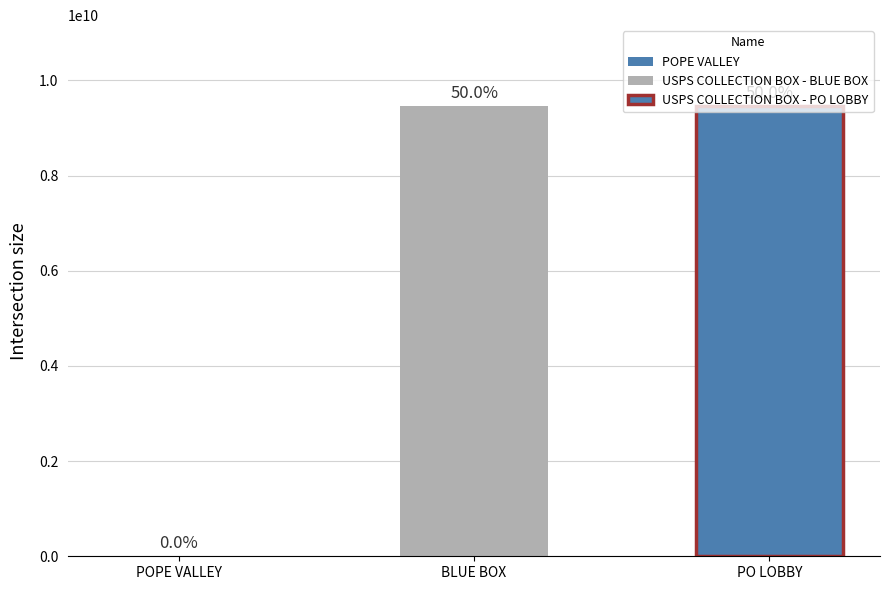

Reading left to right, transcribe all the data shown in this chart.

1378031	9456700003	9456700004